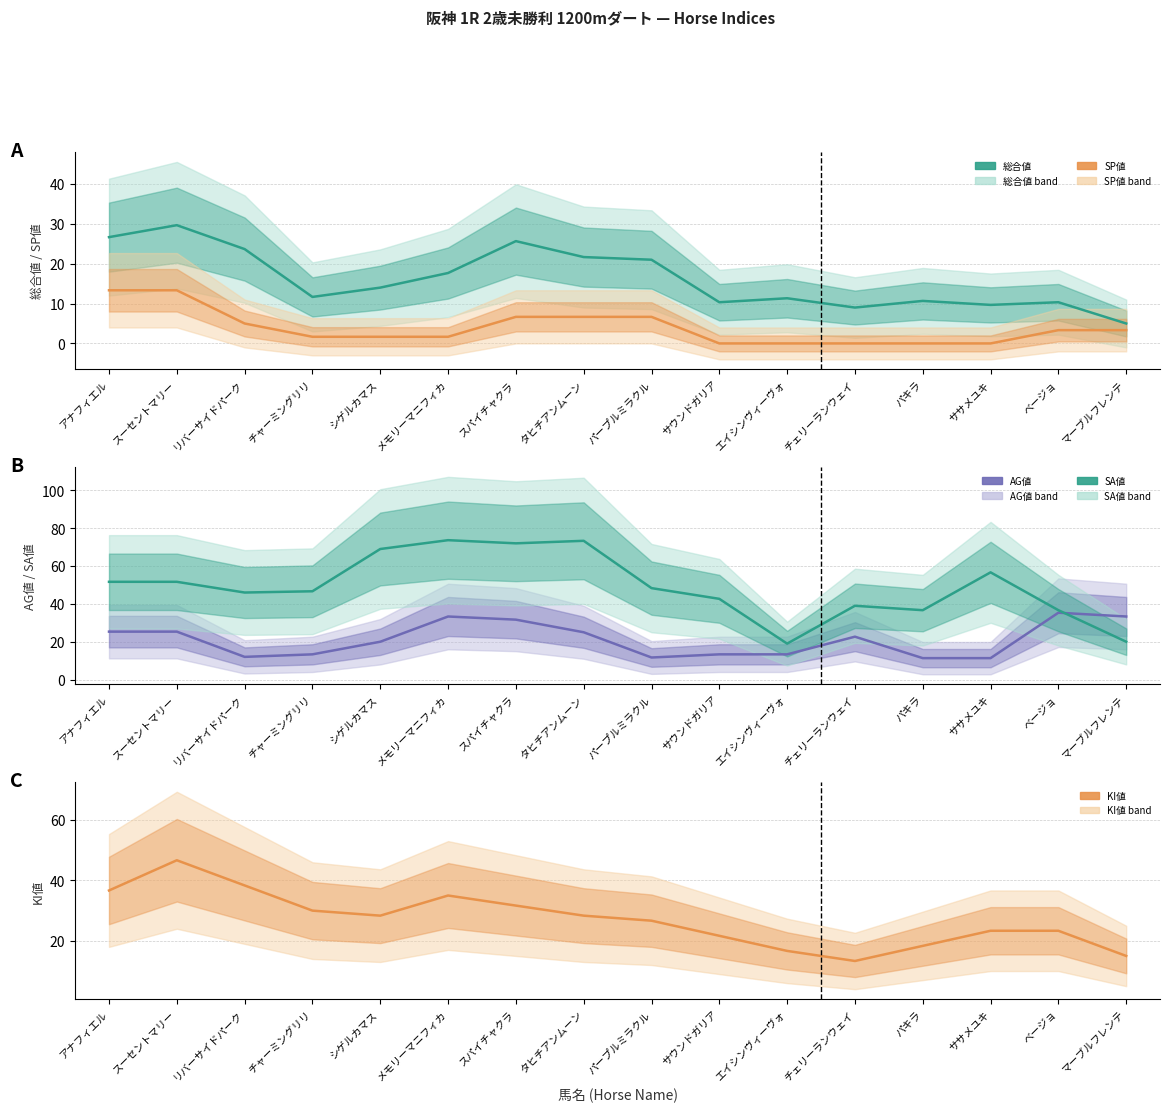

What is the difference between the second highest and minimum values in the 総合値 series?

21.7